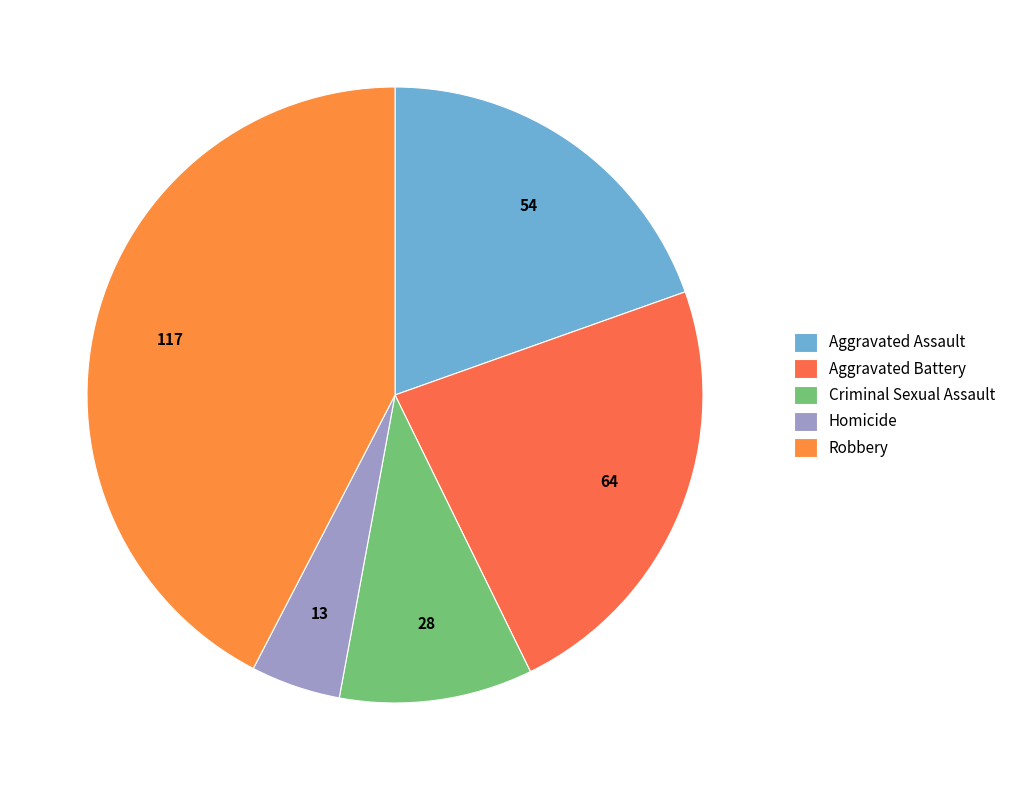

Which slice is the smallest?

Homicide